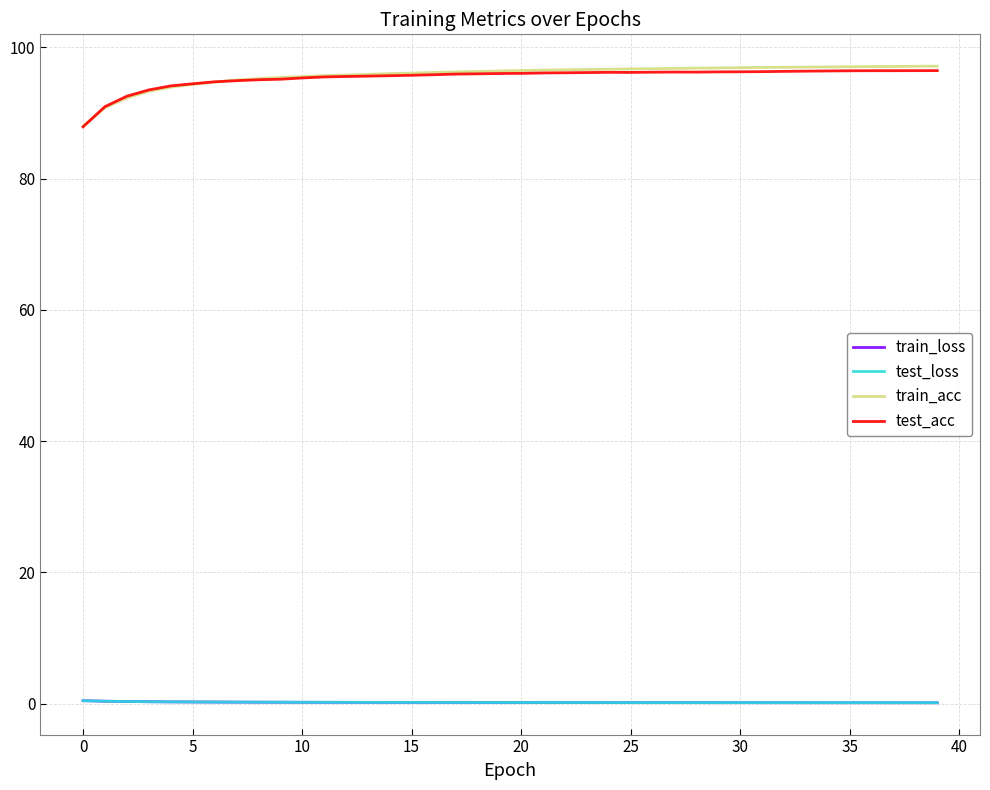

True or false: train_acc and train_loss cross at least once.

False